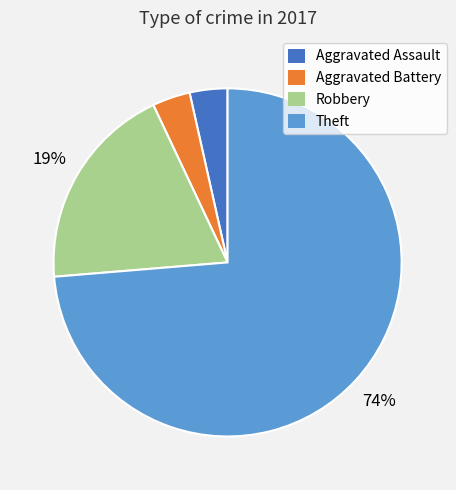

To the nearest percent, what portion does Robbery represent?

19%